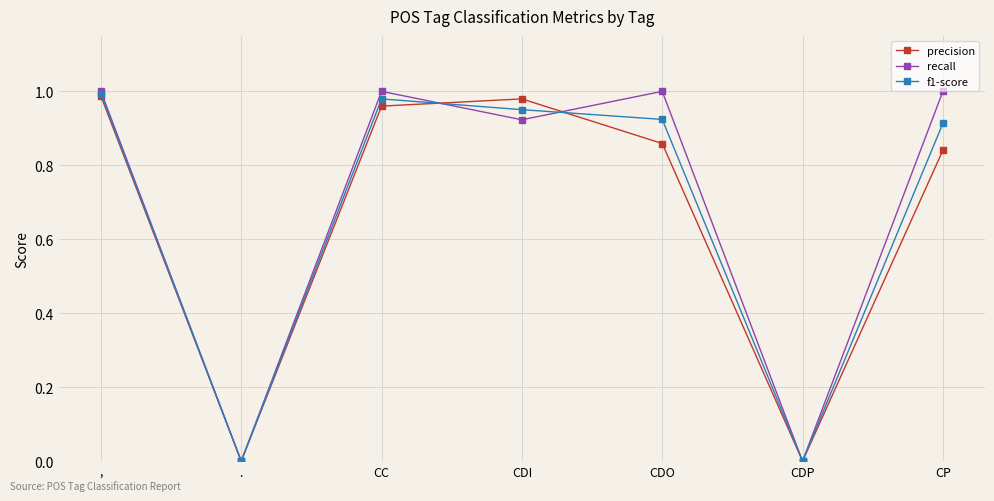

Which series changed the most between CDI and CDP?

precision